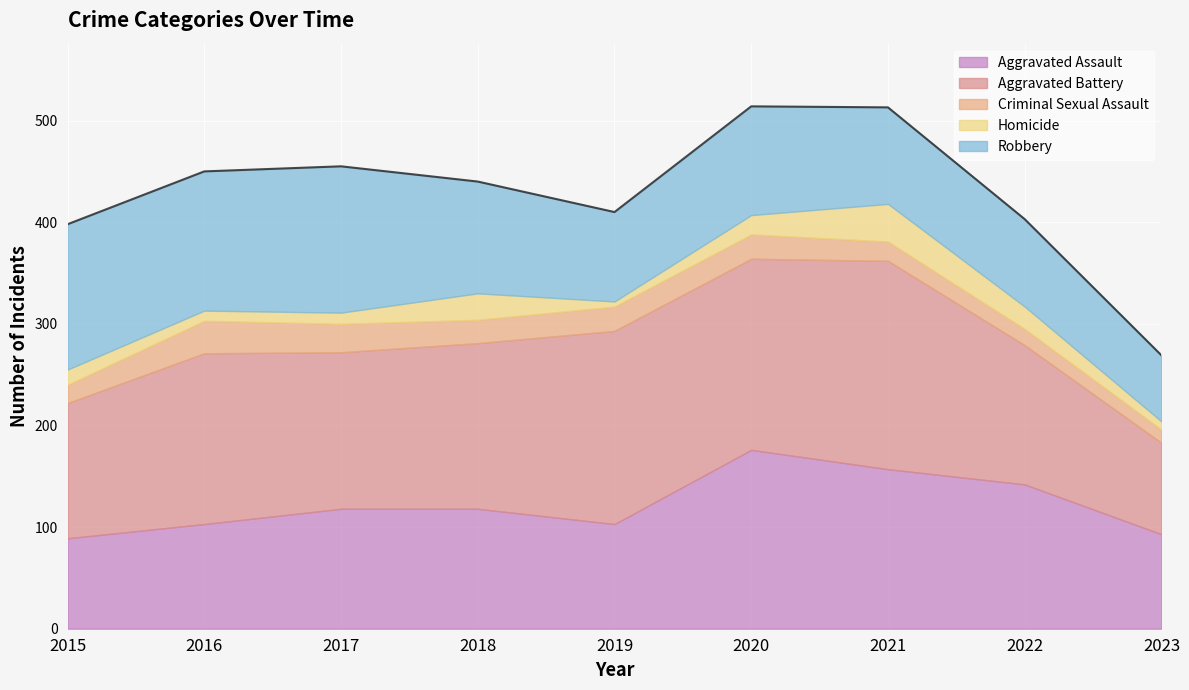

Where is the first local minimum for Aggravated Battery?

2017